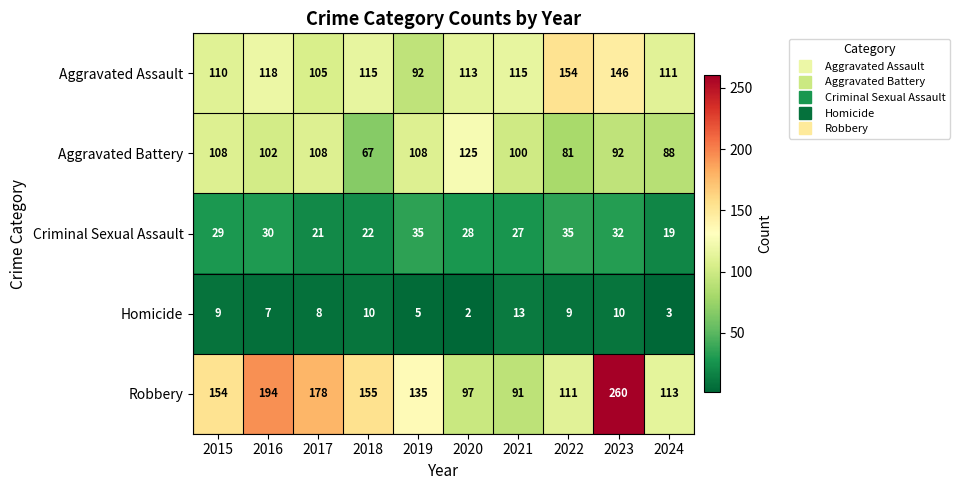

List the series in order of their peak value, highest first.

Robbery, Aggravated Assault, Aggravated Battery, Criminal Sexual Assault, Homicide